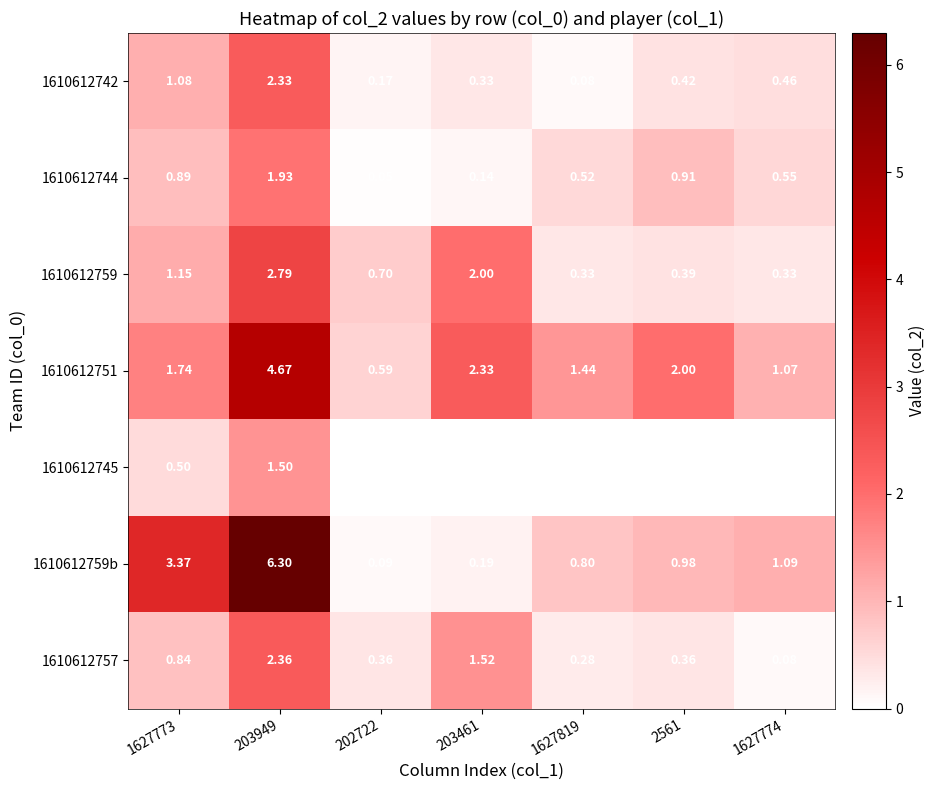

At which category does the chart reach its peak across all series?

203949